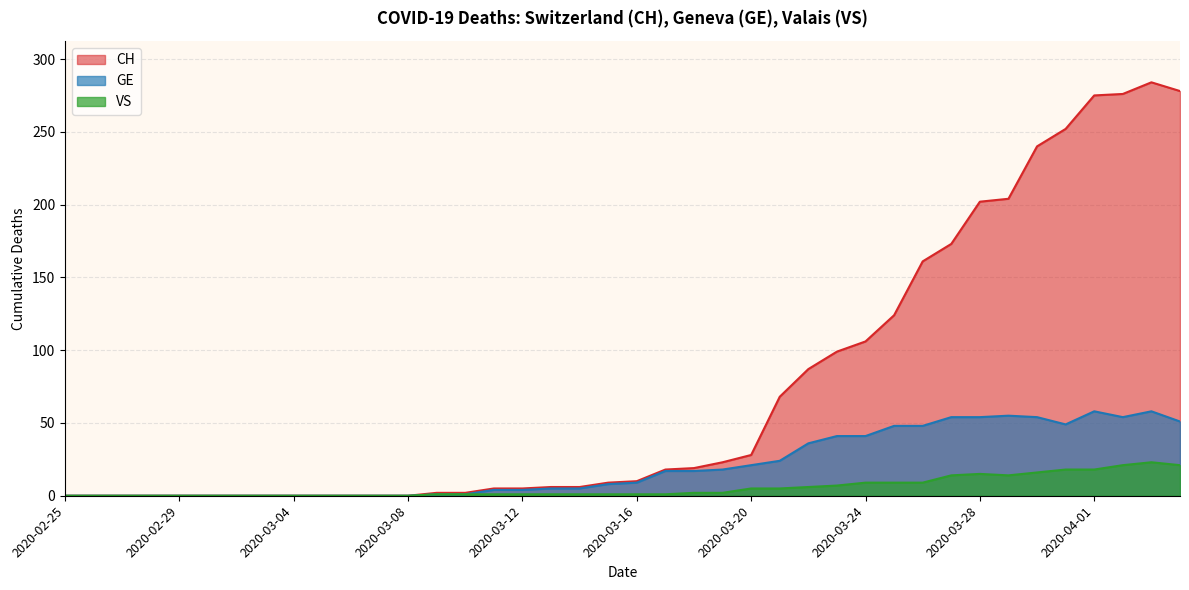

Read the VS value at 2020-03-23, to the nearest 5.

5